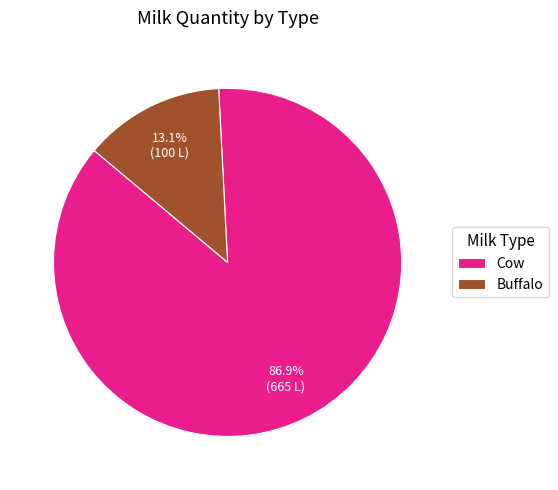

Rank the categories by value from highest to lowest.

Cow, Buffalo